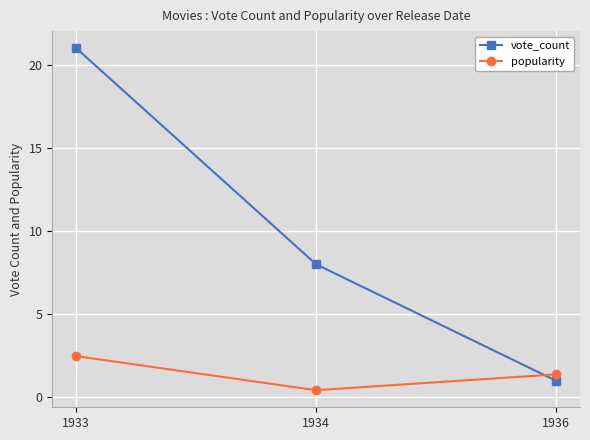

What is the difference between the maximum and minimum values in the vote_count series?

20.0